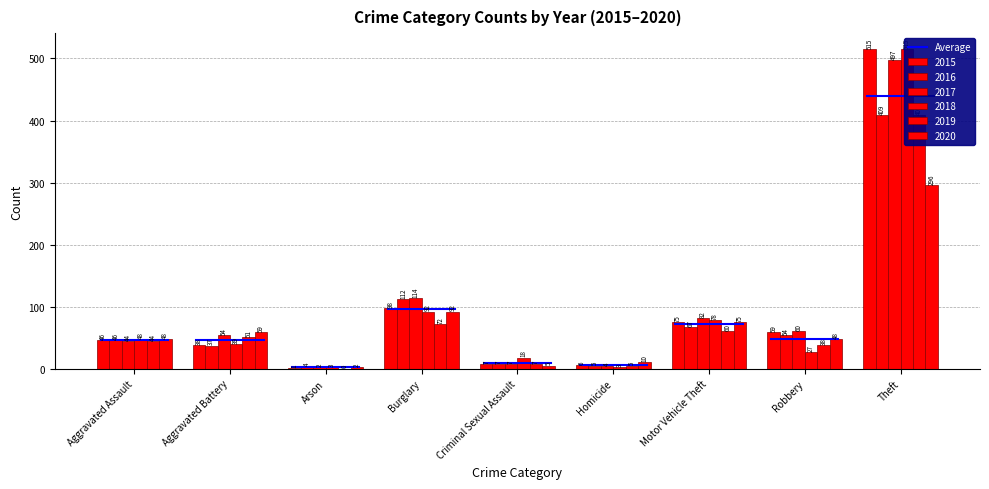

How many groups of bars are there?

9